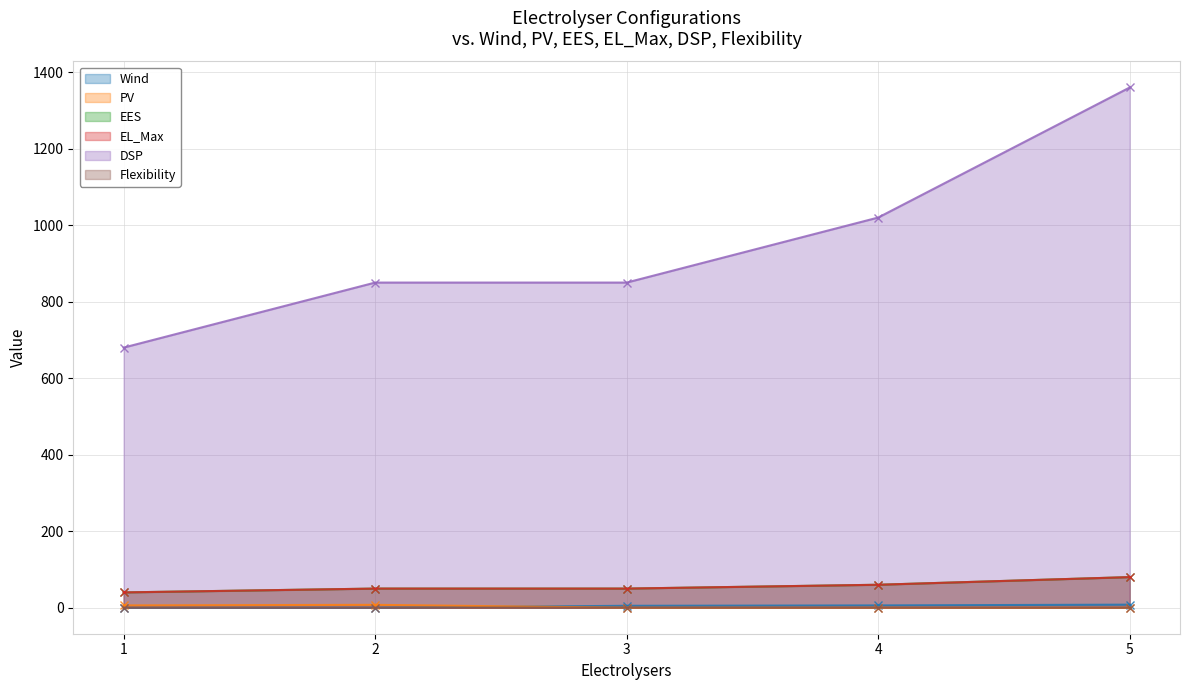

How many data points in EES are less than 50?

1